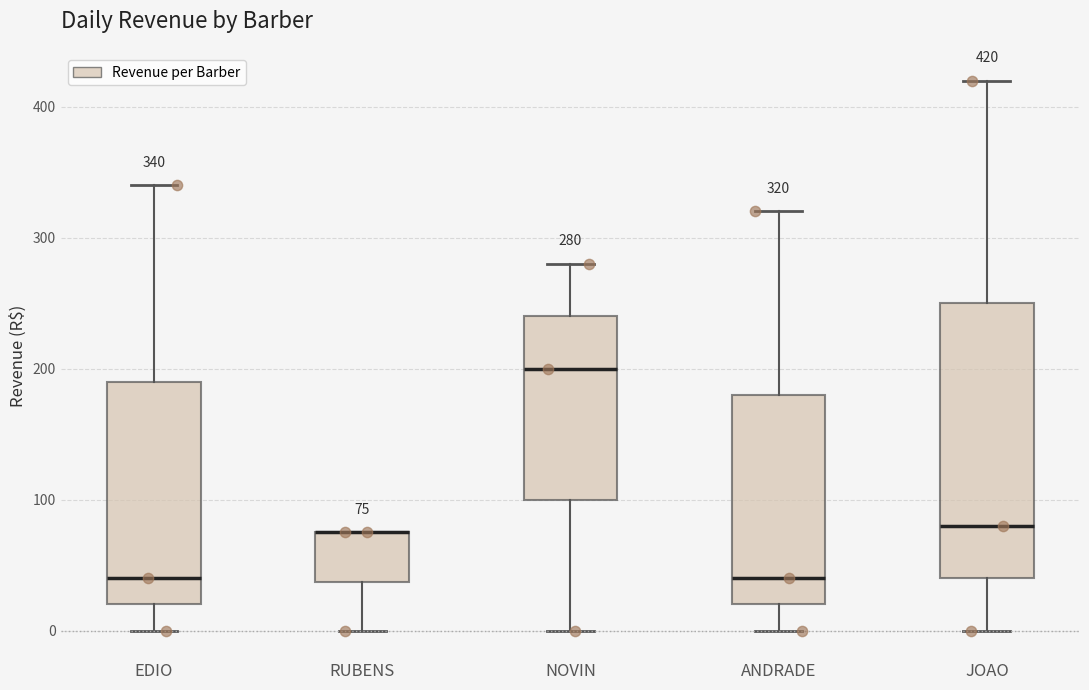

Comparing the boxes themselves (not the whiskers), which one is the tallest?

JOAO